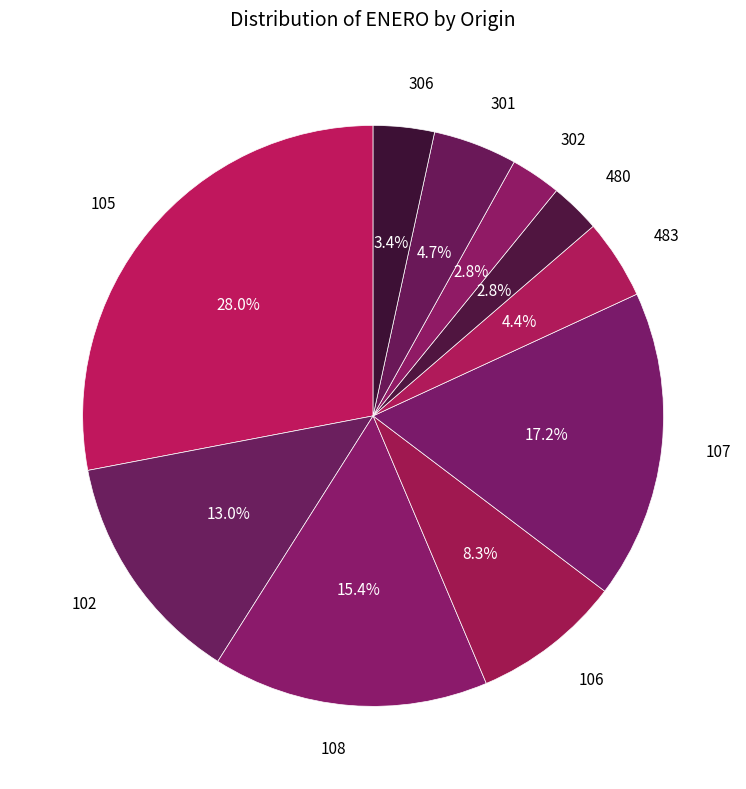

Which slice is the largest?

105